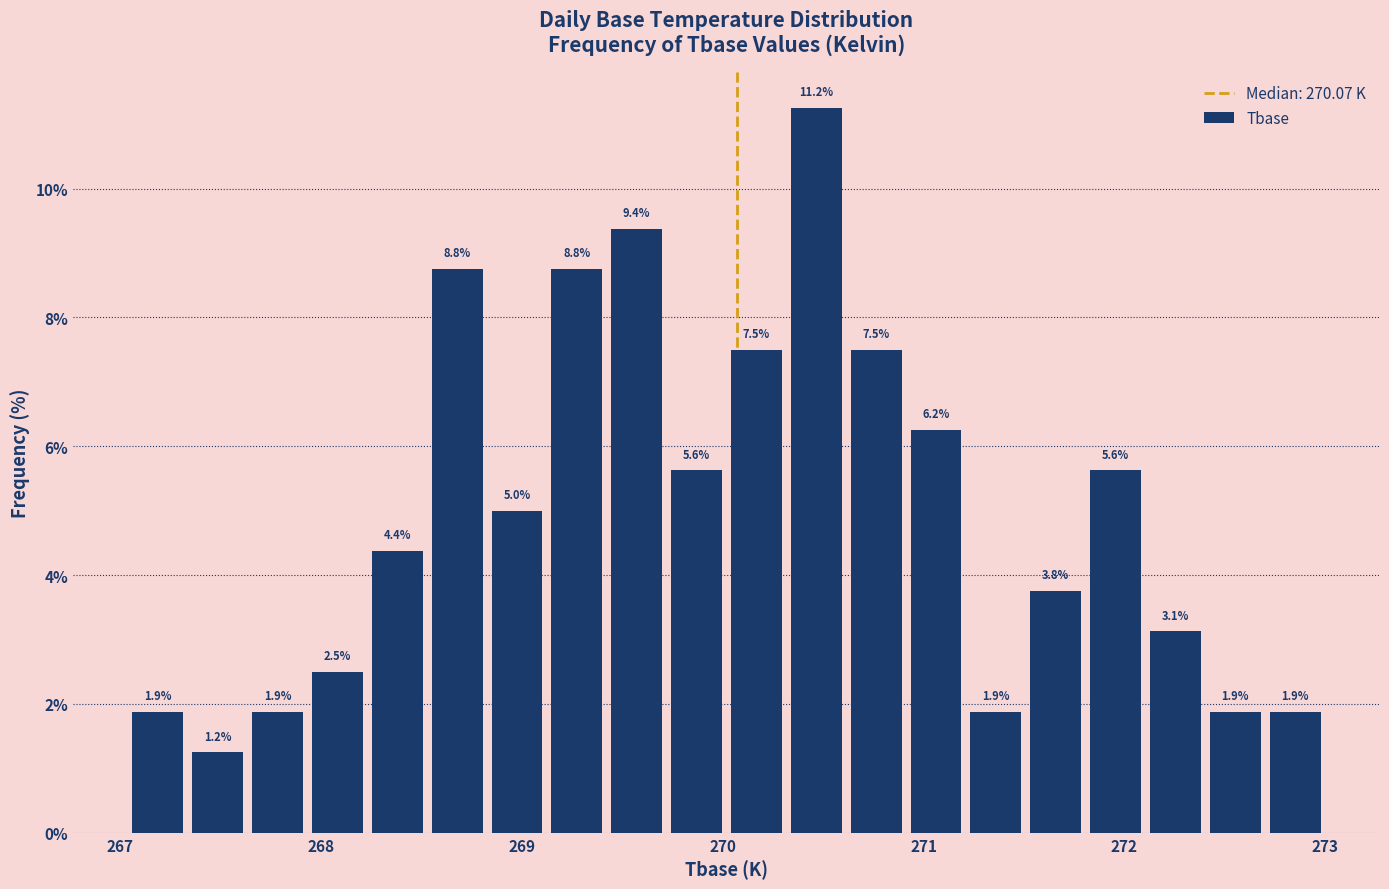

Read against the x-axis, roughly where is the centre of the tallest bar?

270.5